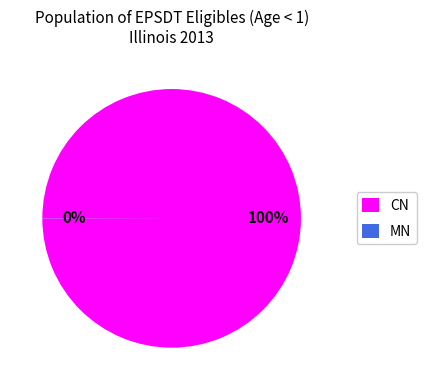

Is it true that CN is 100% of the pie?

True